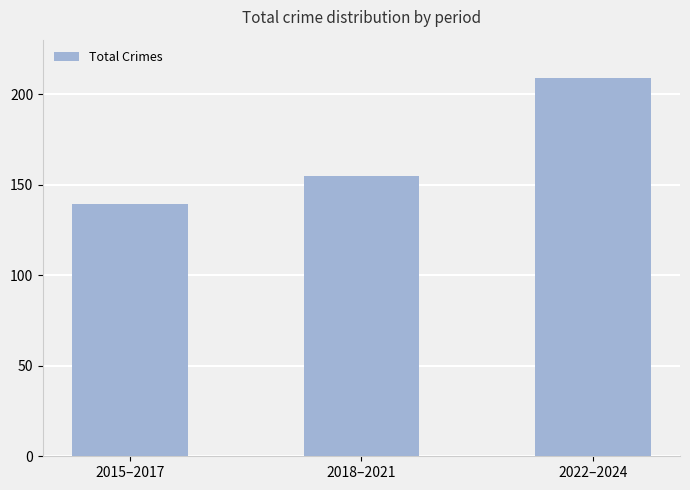

Reading left to right, transcribe all the data shown in this chart.

2015–2017=139	2018–2021=155	2022–2024=209